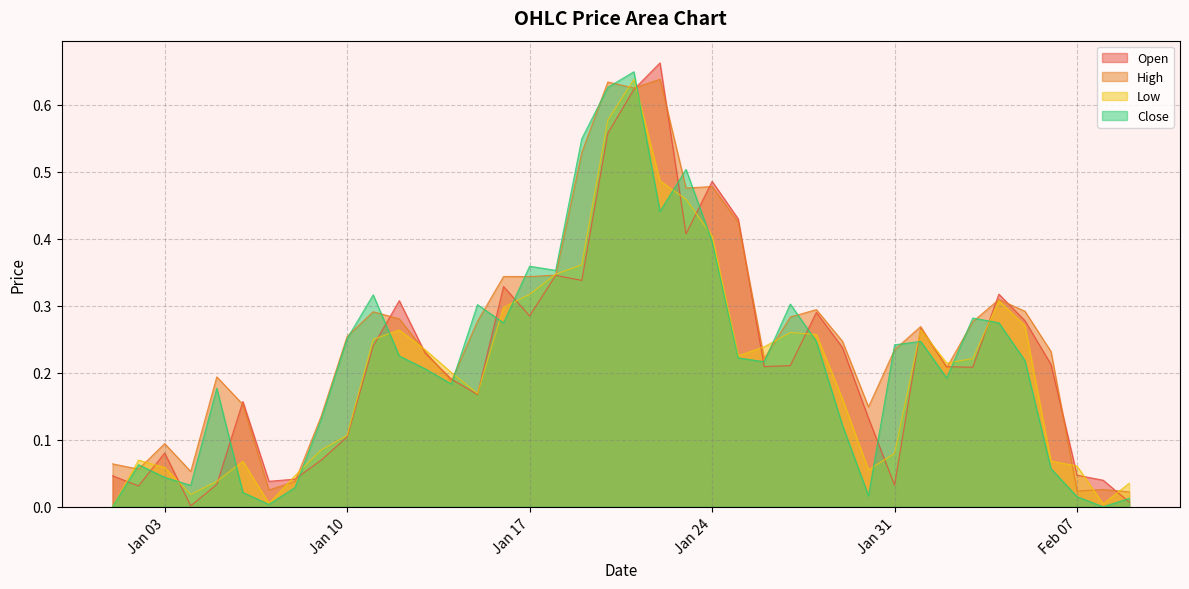

How many lines are shown in the chart?

4